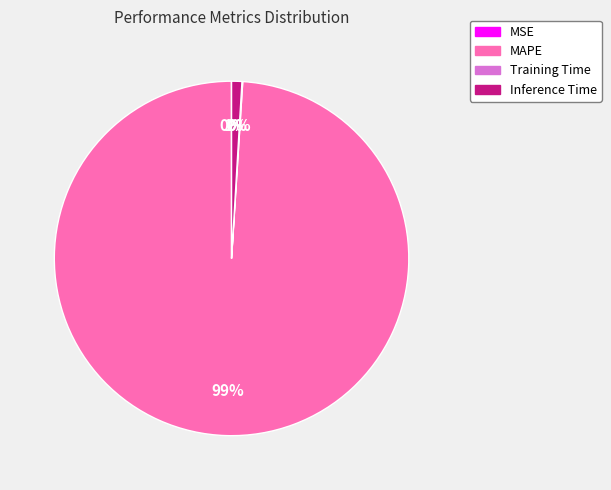

What percentage is the MAPE slice, to the nearest percent?

99%